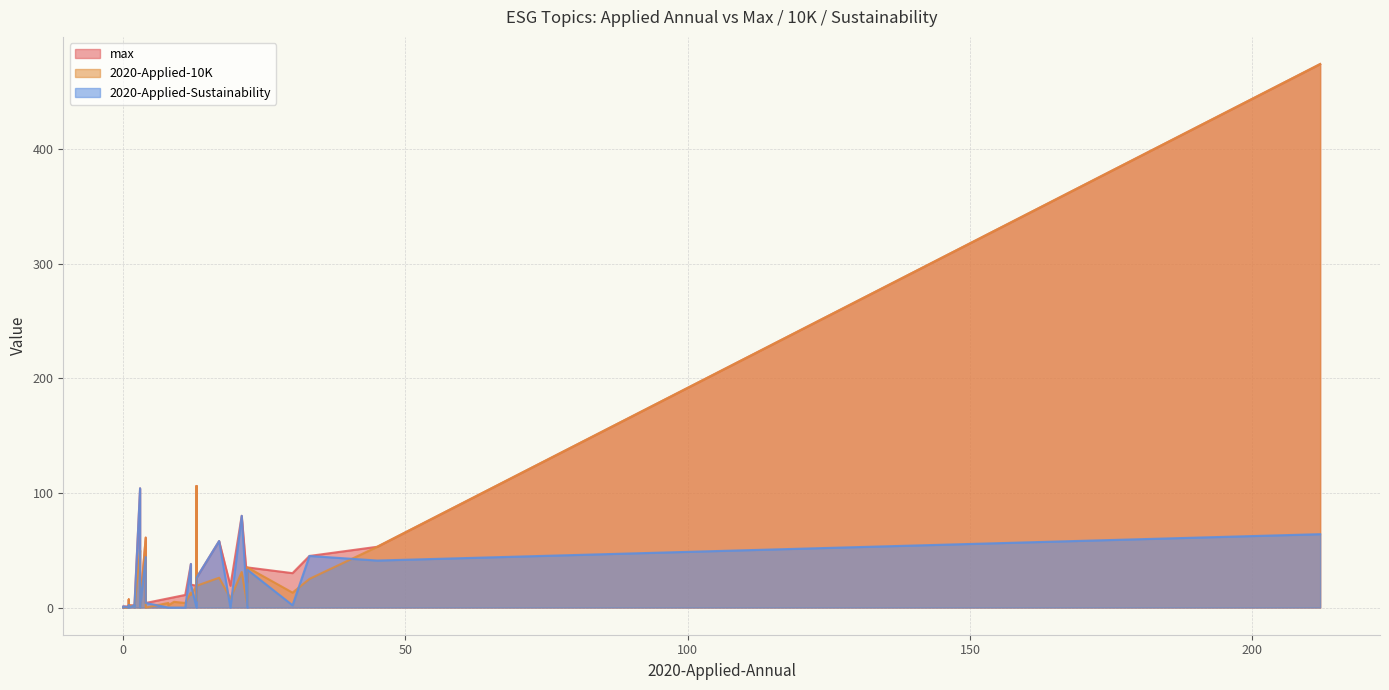

Reading left to right, extract all data points from this chart.

max: 61	0	0	22	19	2	1	4	104	1	30	7	60	8	3	35	11	2	106	3	19	1	1	58	2	8	3	38	80	53	13	20	26	9	45	474
2020-Applied-10K: 61	0	0	2	19	1	0	0	50	0	13	7	44	4	1	35	4	0	106	1	8	0	1	26	2	2	0	13	31	53	6	11	19	5	25	474
2020-Applied-Sustainability: 44	0	0	0	0	2	1	4	104	0	2	2	60	0	0	33	0	0	0	0	0	0	0	58	0	0	0	38	80	41	0	20	26	0	45	64